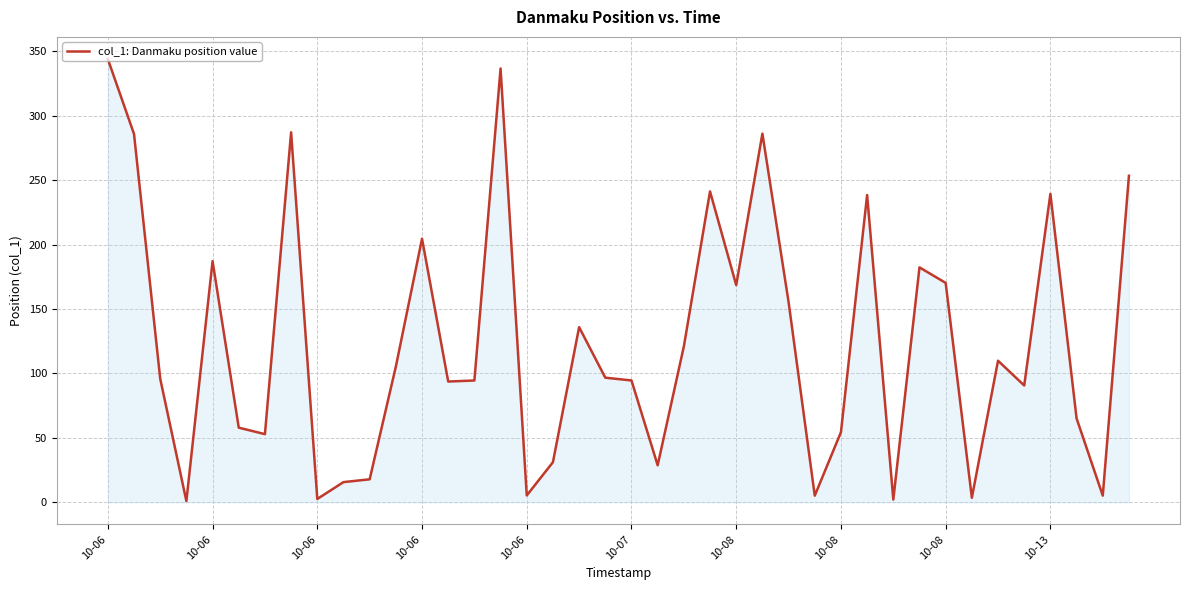

What is the maximum value shown in the chart?

343.9